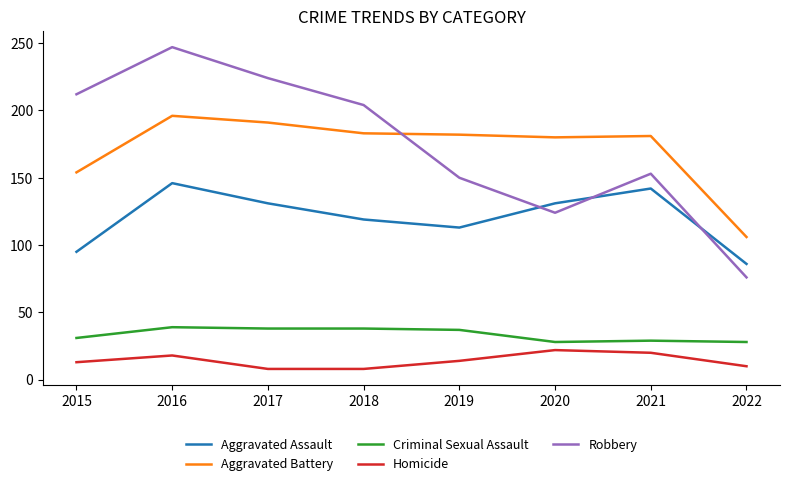

Which series has the largest total across all categories?

Robbery